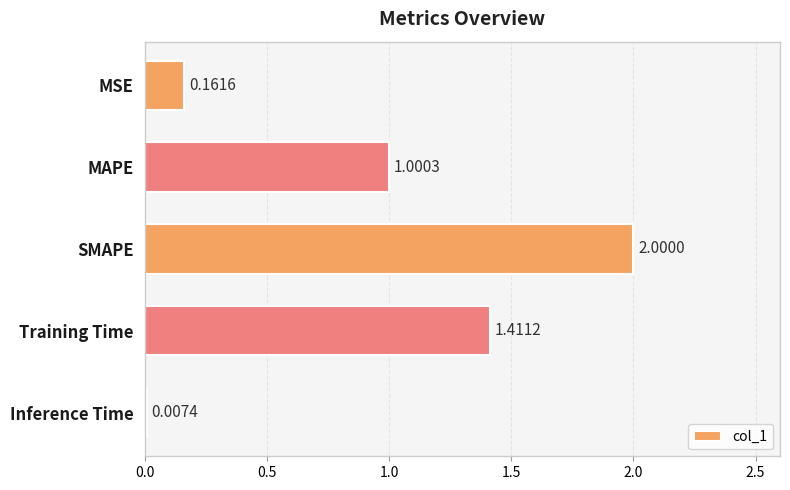

What is the sum of the values at MSE and Training Time?

1.6